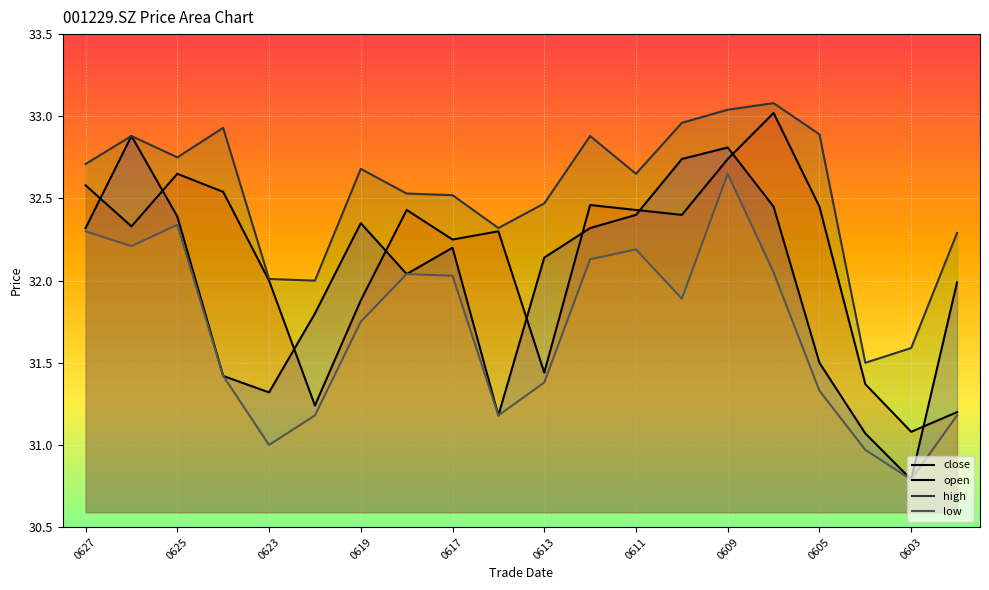

List the labels in order of close value, smallest first.

20250603, 20250530, 20250620, 20250604, 20250613, 20250619, 20250623, 20250617, 20250616, 20250626, 20250610, 20250618, 20250611, 20250605, 20250612, 20250624, 20250627, 20250625, 20250609, 20250606